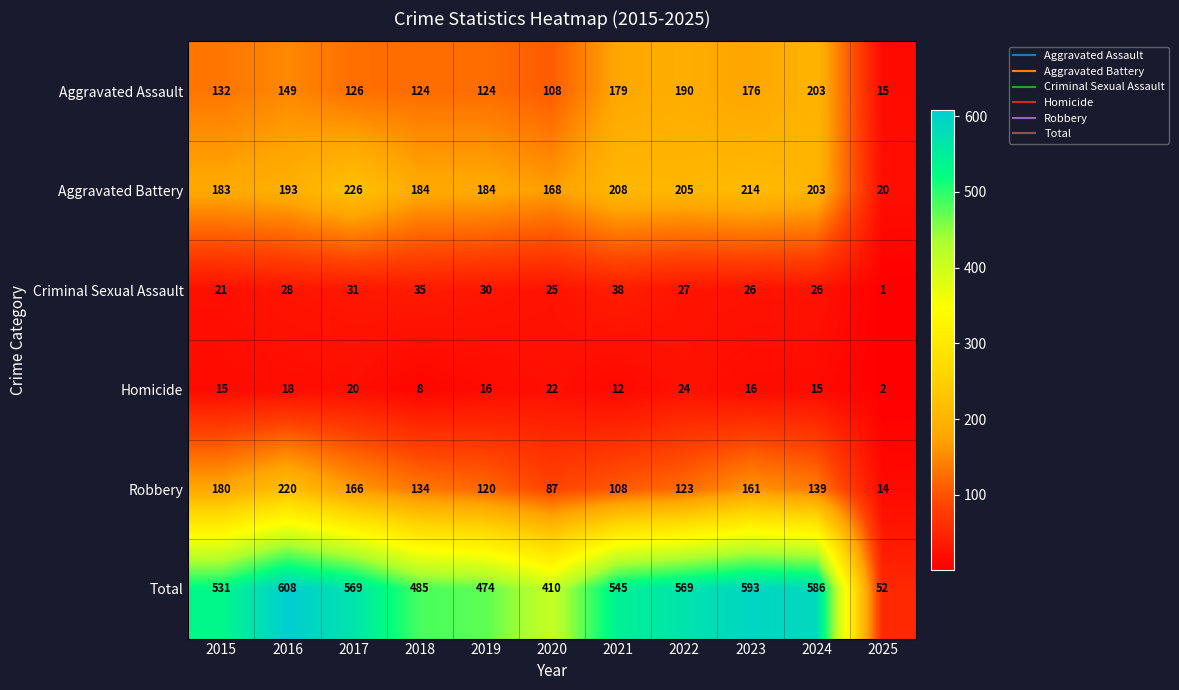

At which label does Total reach its minimum?

2025